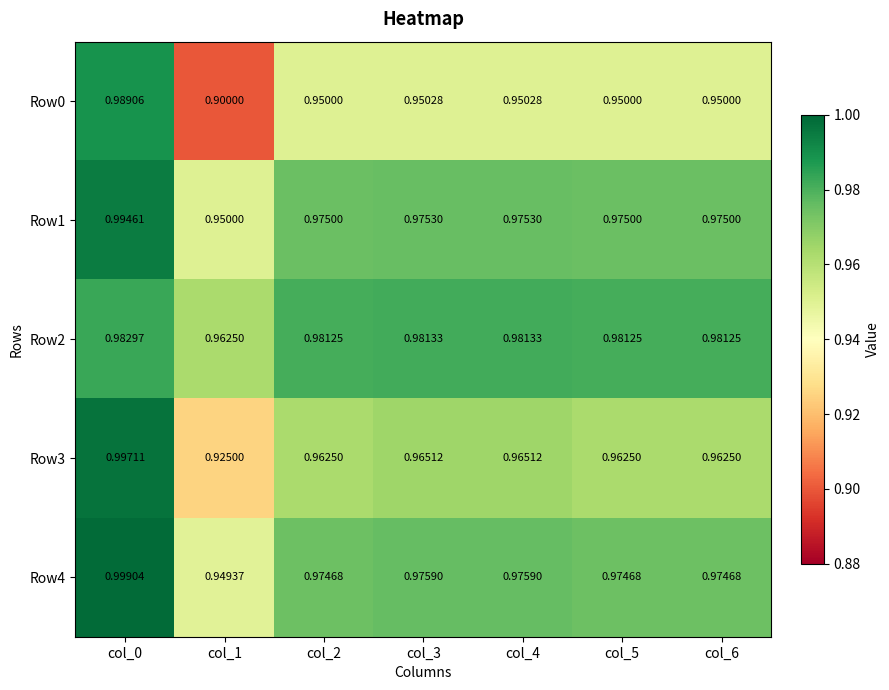

Is the value of Row2 at col_4 greater than the value of Row4 at col_2?

Yes